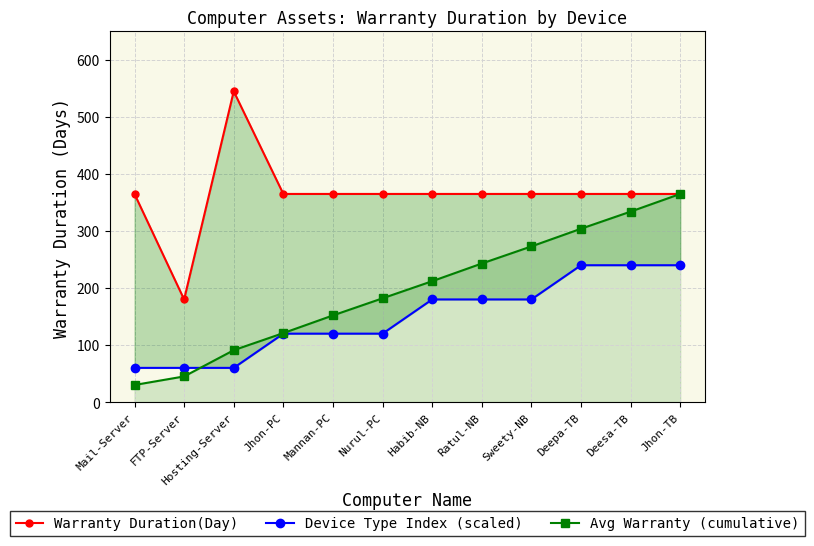

How many distinct data groups are displayed?

3